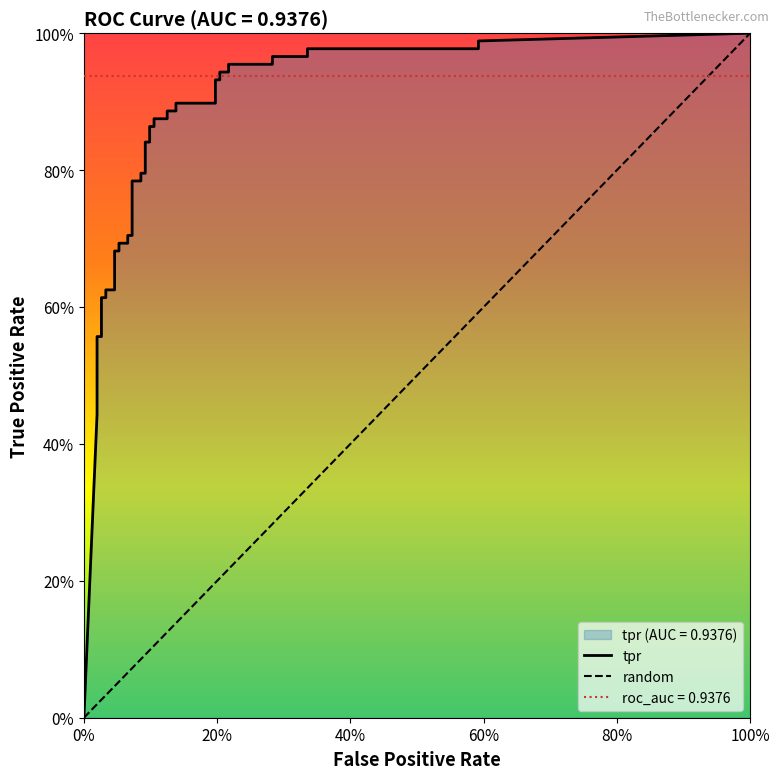

What is the sum of the tpr values at 36 and 9?

1.6